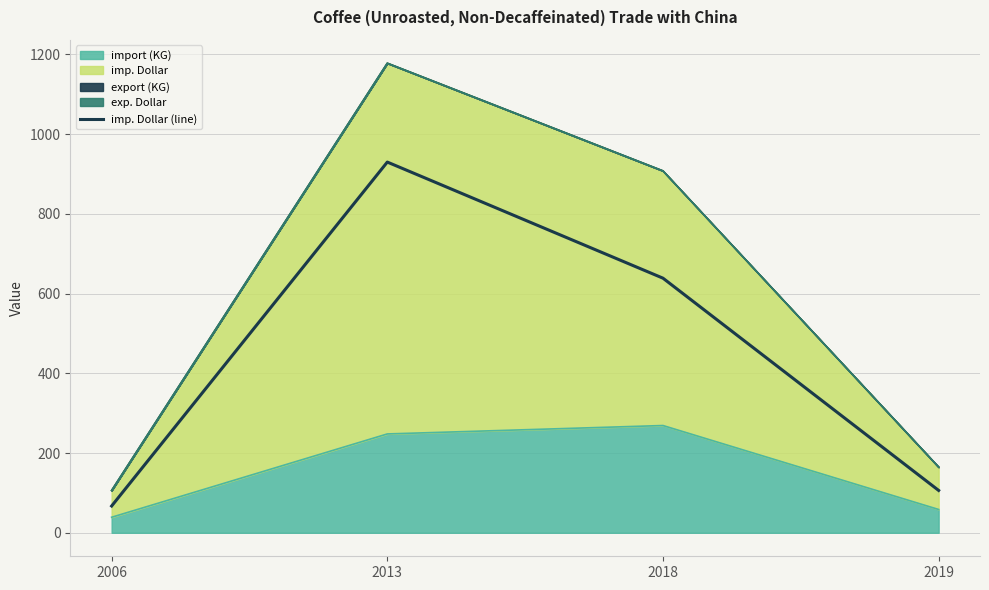

What is the approximate value at 2019?

106.3